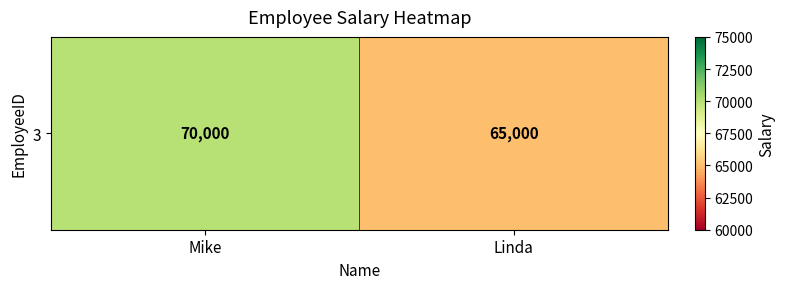

The chart shows a value of 65000 at Linda. True or false?

True